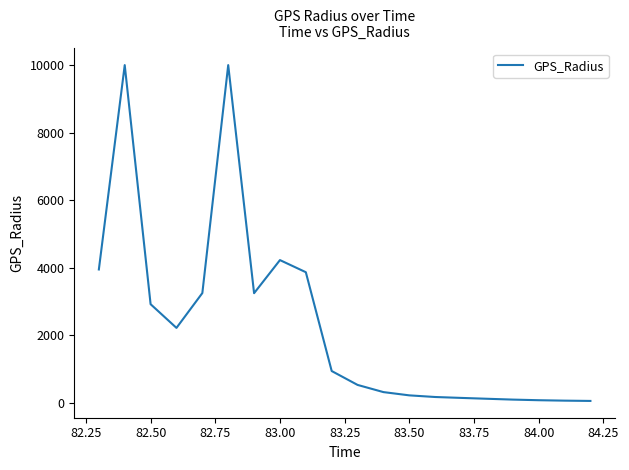

What is the greatest value displayed?

10000.0